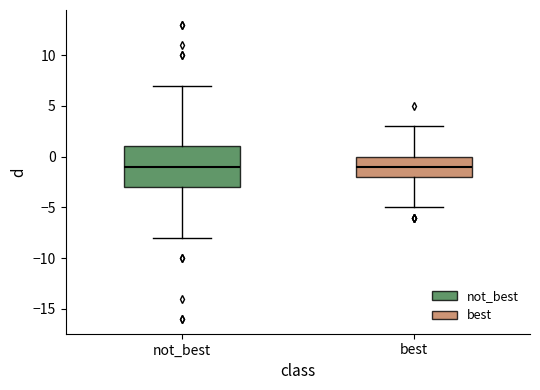

Comparing the boxes themselves (not the whiskers), which one is the tallest?

not_best